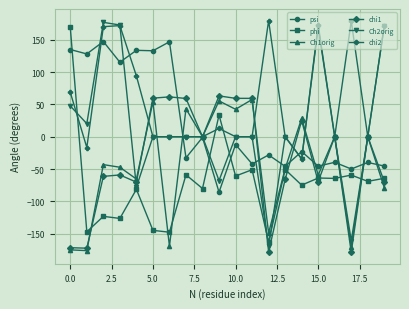

At how many categories does at least one series exceed 31?

15